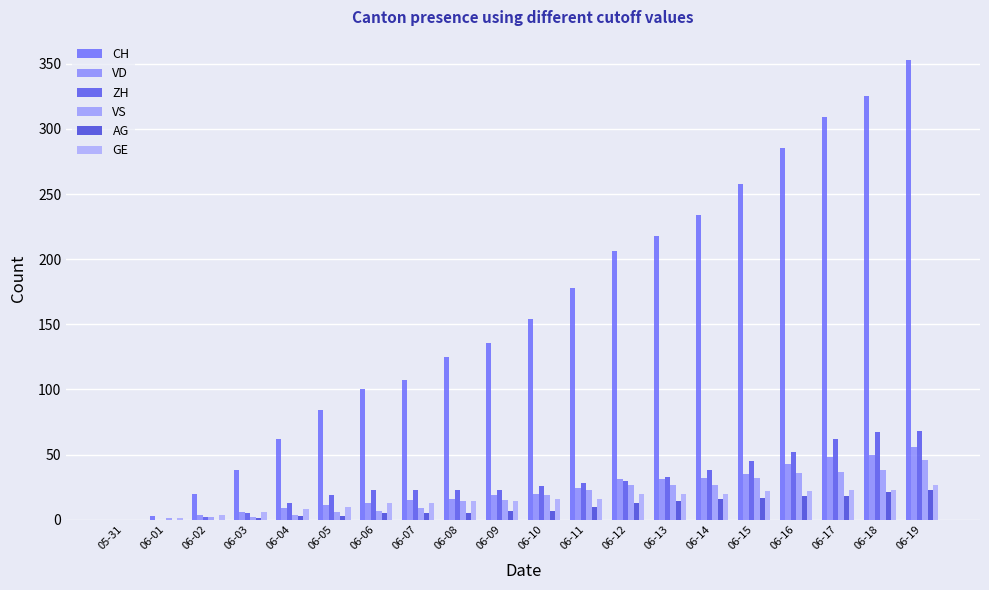

The CH series shows 285 at 06-16. True or false?

True